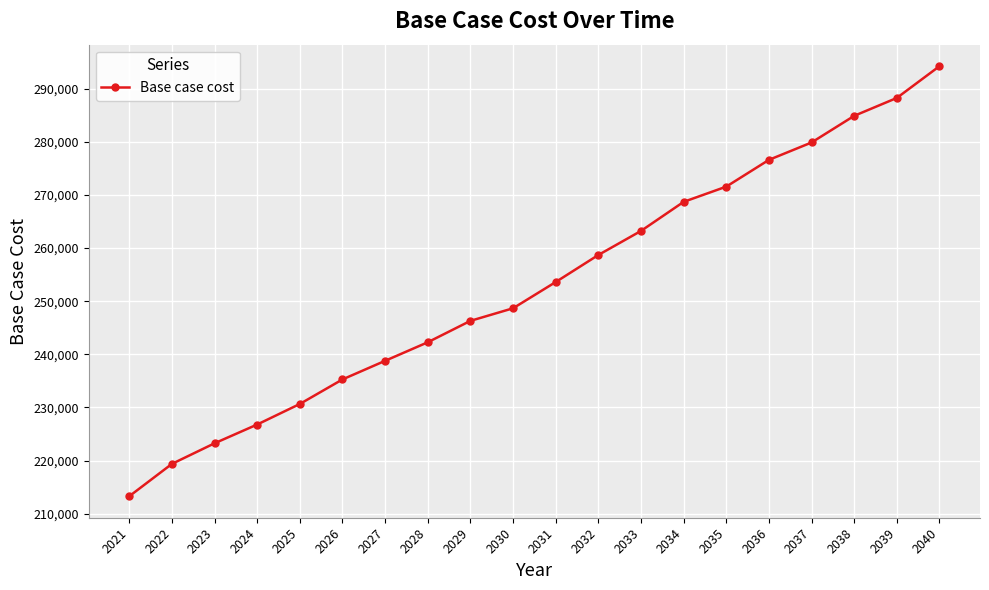

Which label corresponds to the smallest value in the chart?

2021